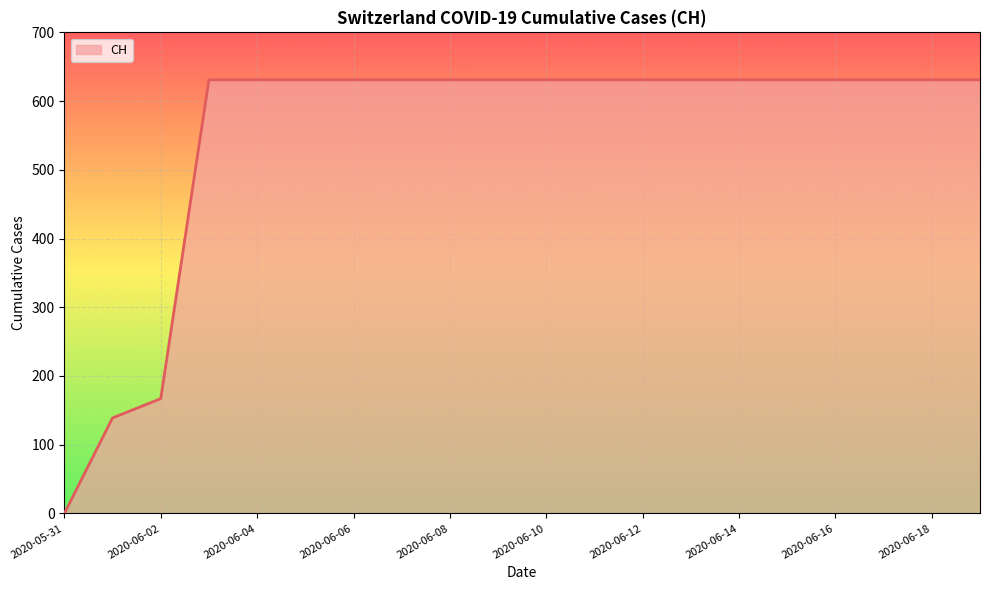

What is the maximum value shown in the chart?

631